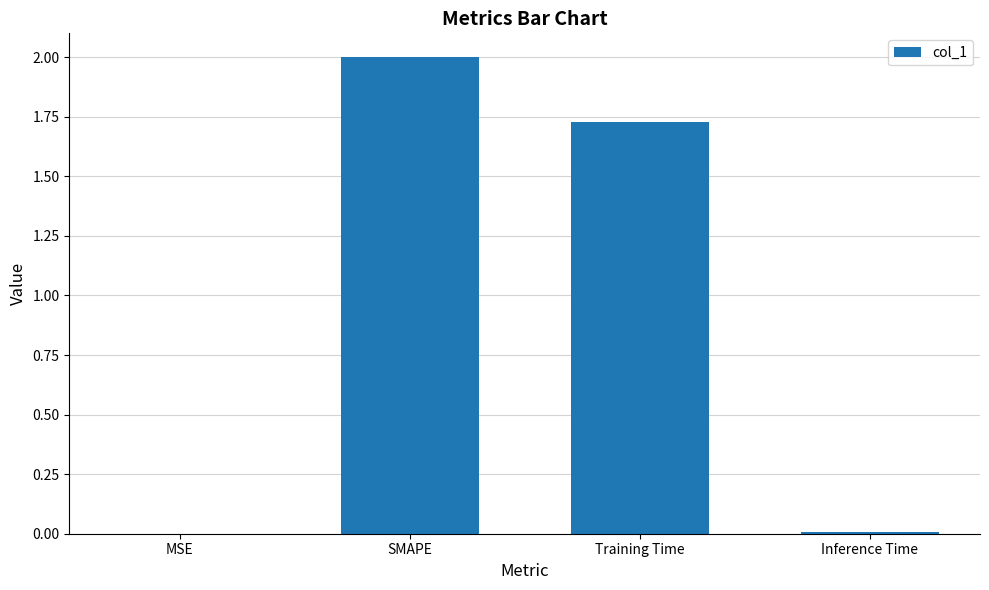

What is the maximum value shown in the chart?

2.0